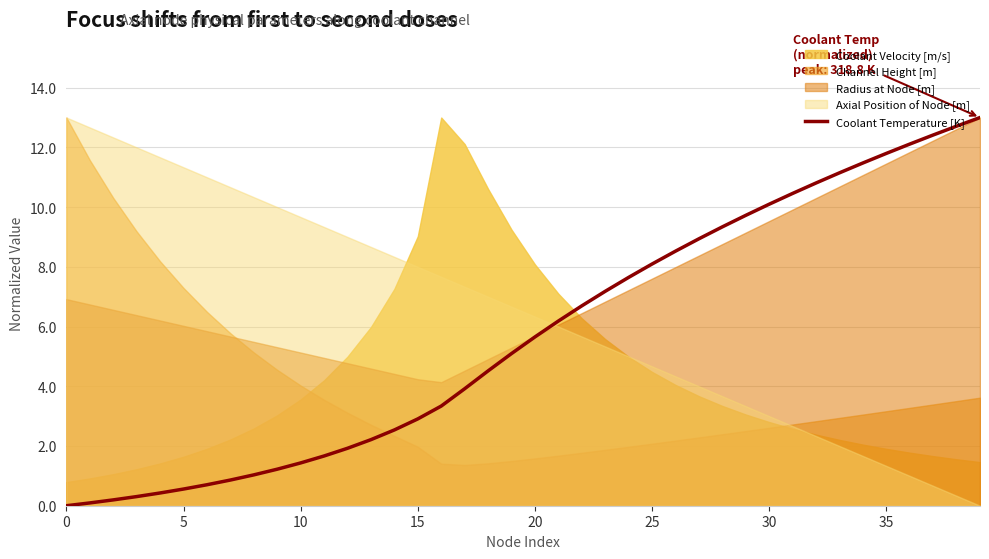

What is the label of the 29th point from the left?

28